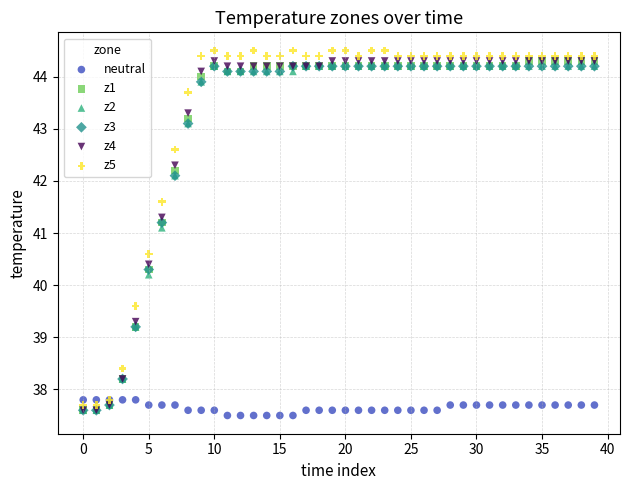

Across all series, what Y value is closest to 41?

41.1